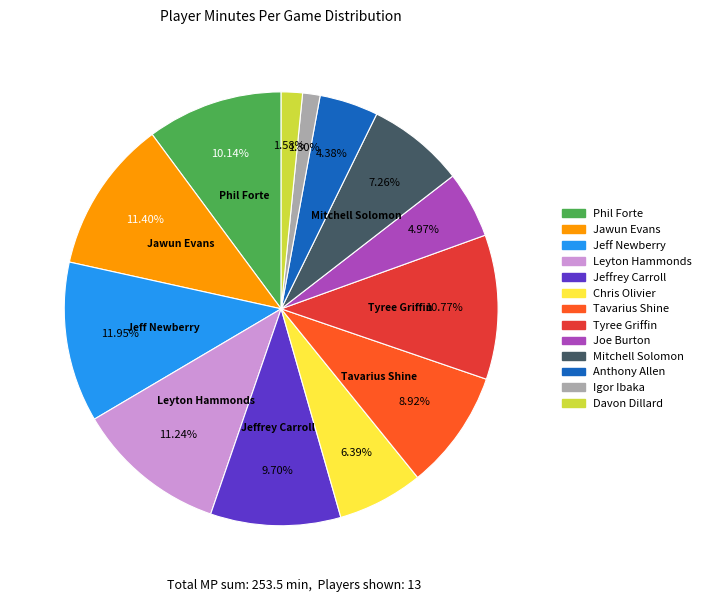

What percentage do Jawun Evans and Igor Ibaka together represent?

12.7%